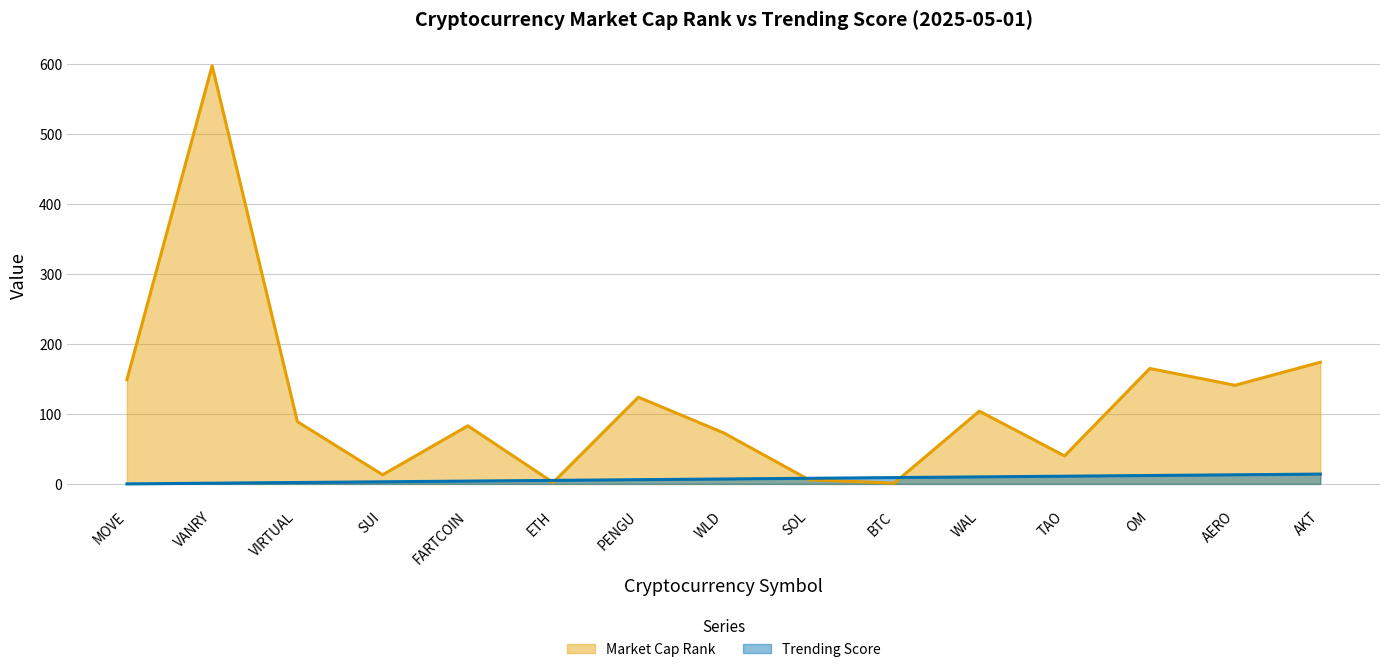

Does the chart have visible grid lines?

Yes